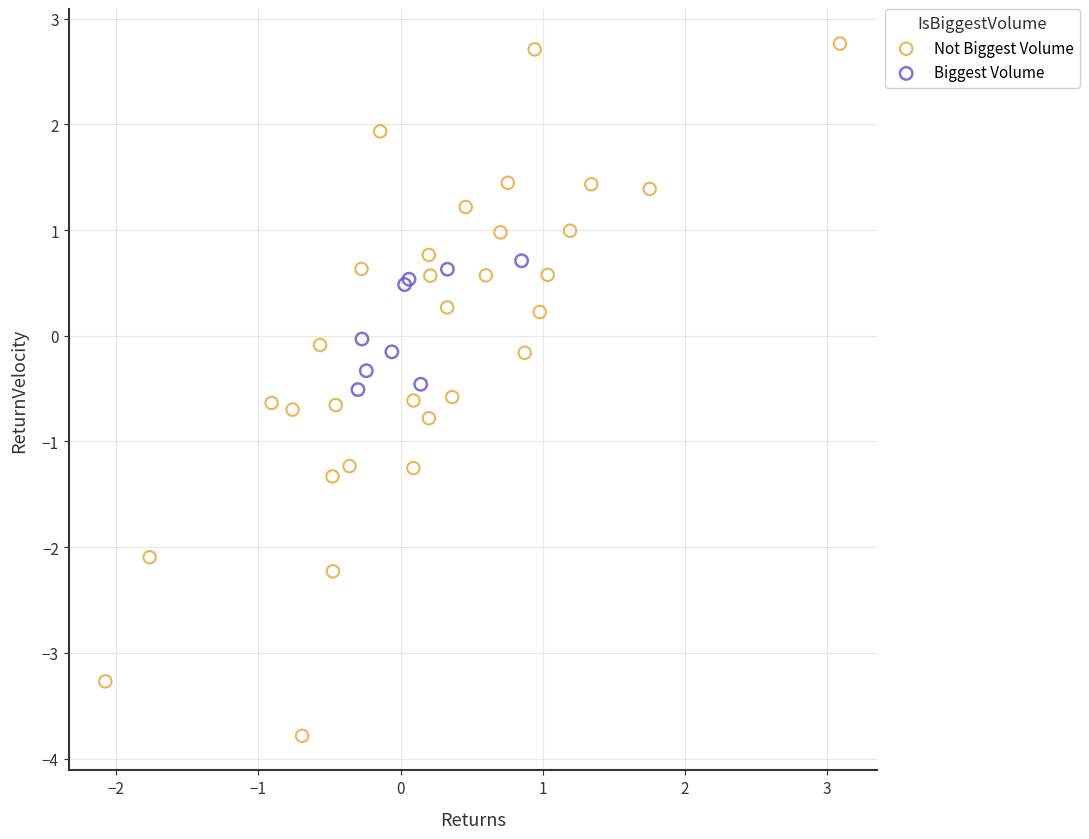

Which series has the largest Y range (max minus min)?

Not Biggest Volume